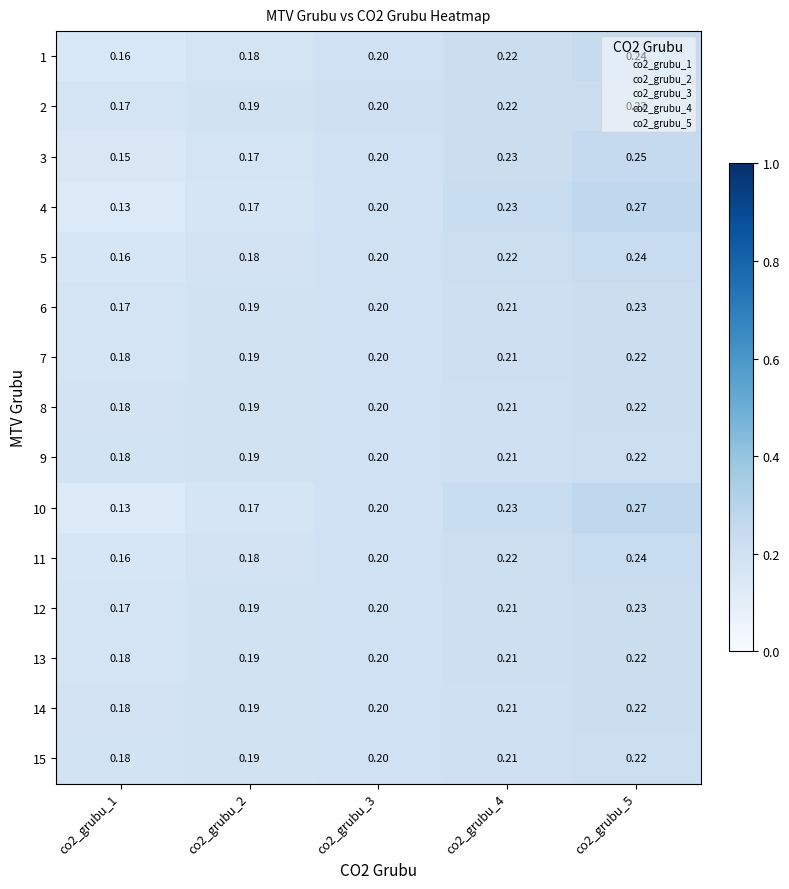

Which category has the highest value across all series?

co2_grubu_5